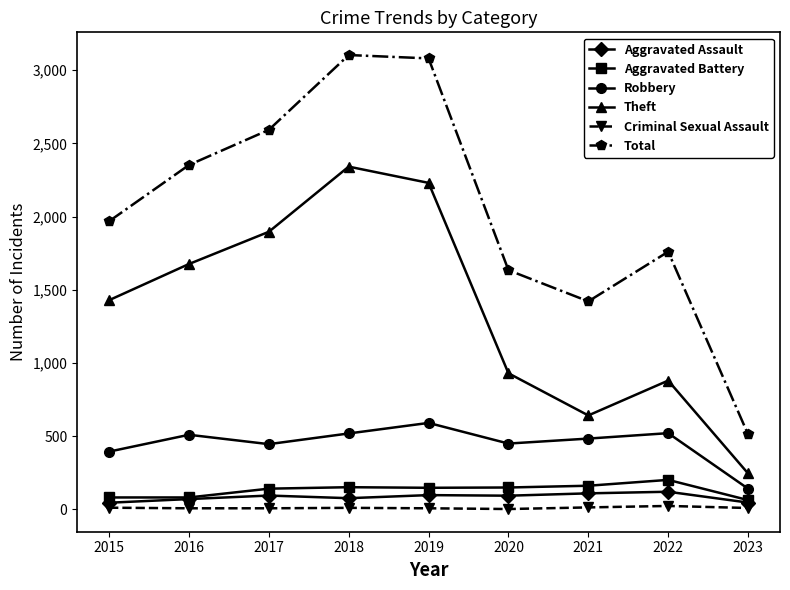

In Theft, how many points are higher than both neighbors (excluding endpoints)?

2